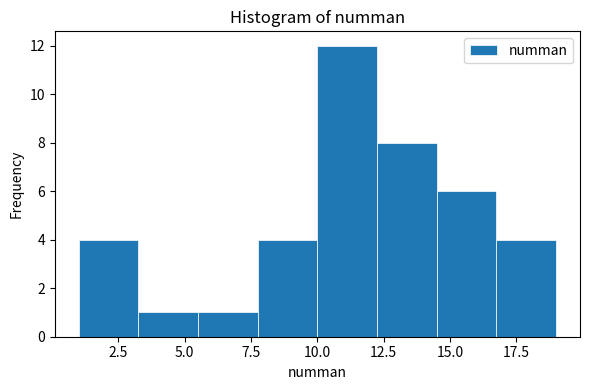

Which range on the x-axis has the tallest bar?

10.00 to 12.25